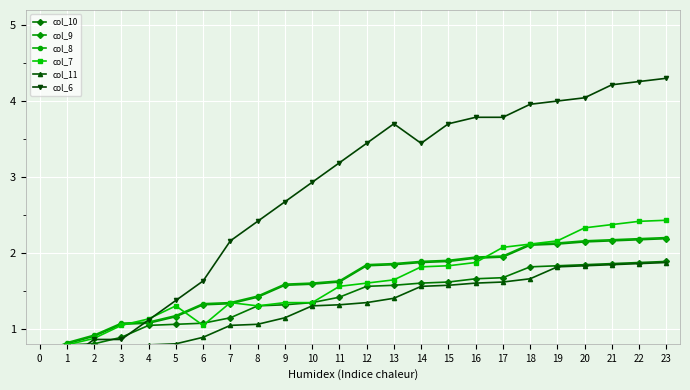

Where is the first local minimum for col_7?

6